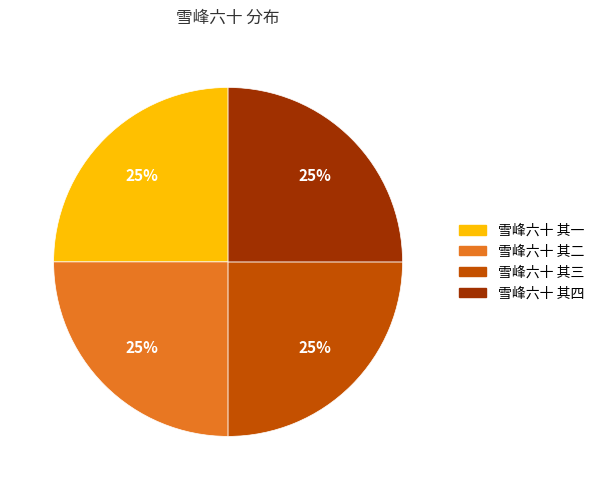

To the nearest percent, what is the average slice percentage?

25%